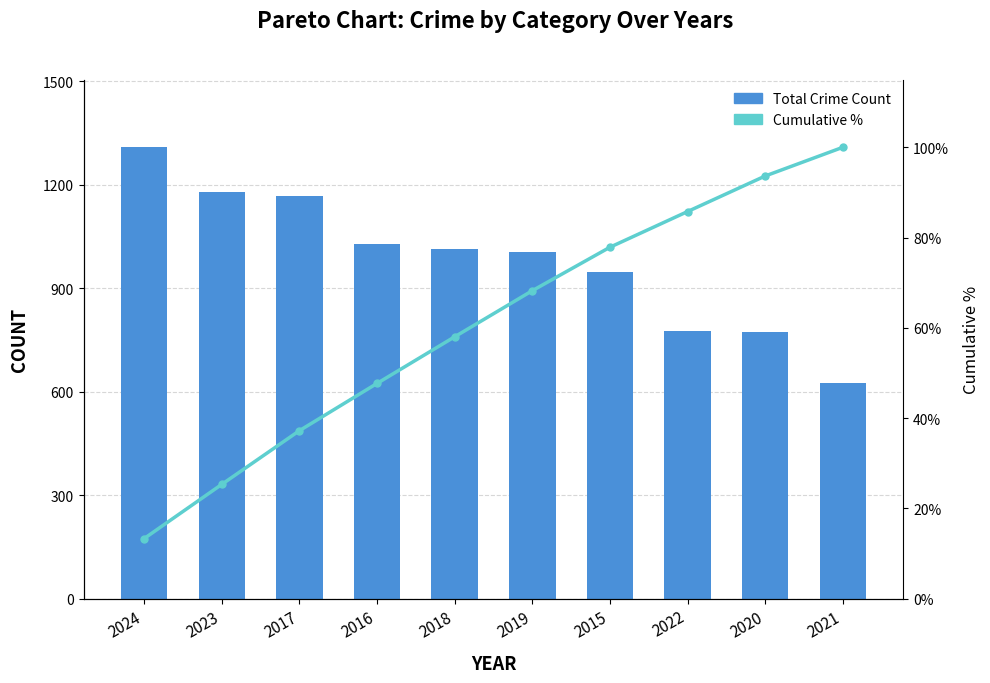

At 2015, list the series in order from largest to smallest.

Total Crime Count, Cumulative %